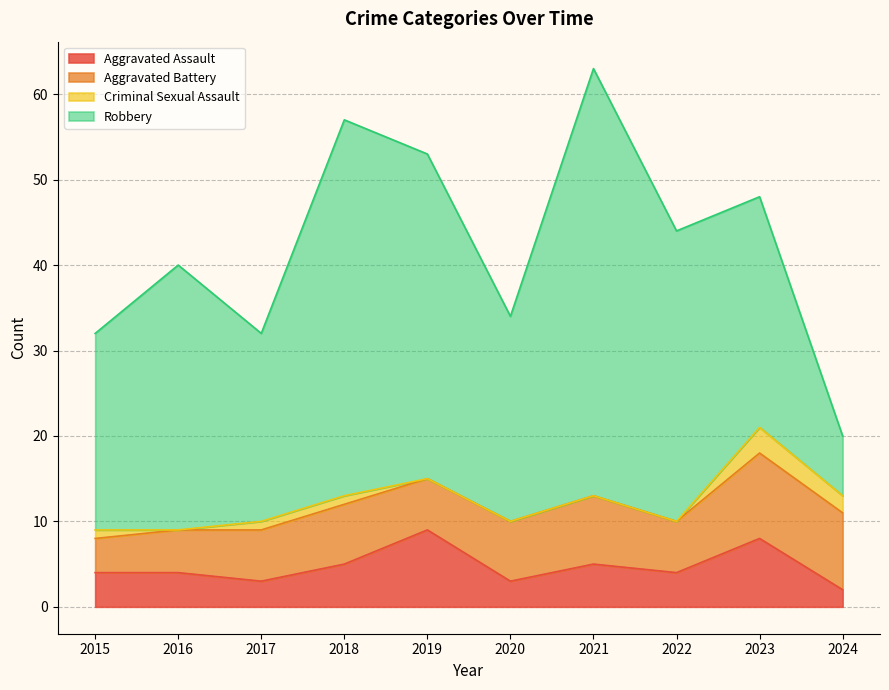

At which category is the sum across all series the highest?

2021